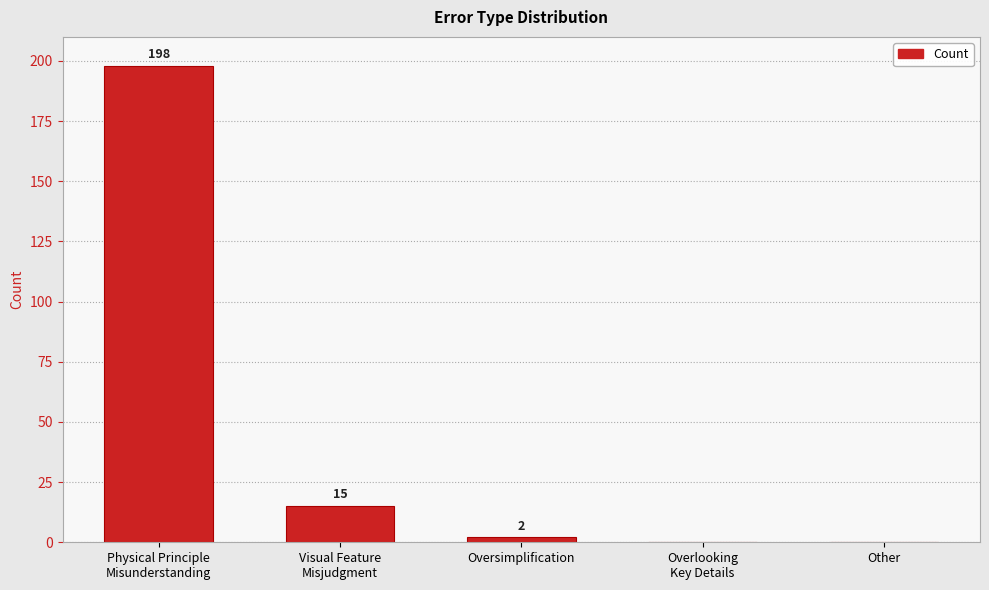

Where does the data first go above 2?

Physical Principle
Misunderstanding